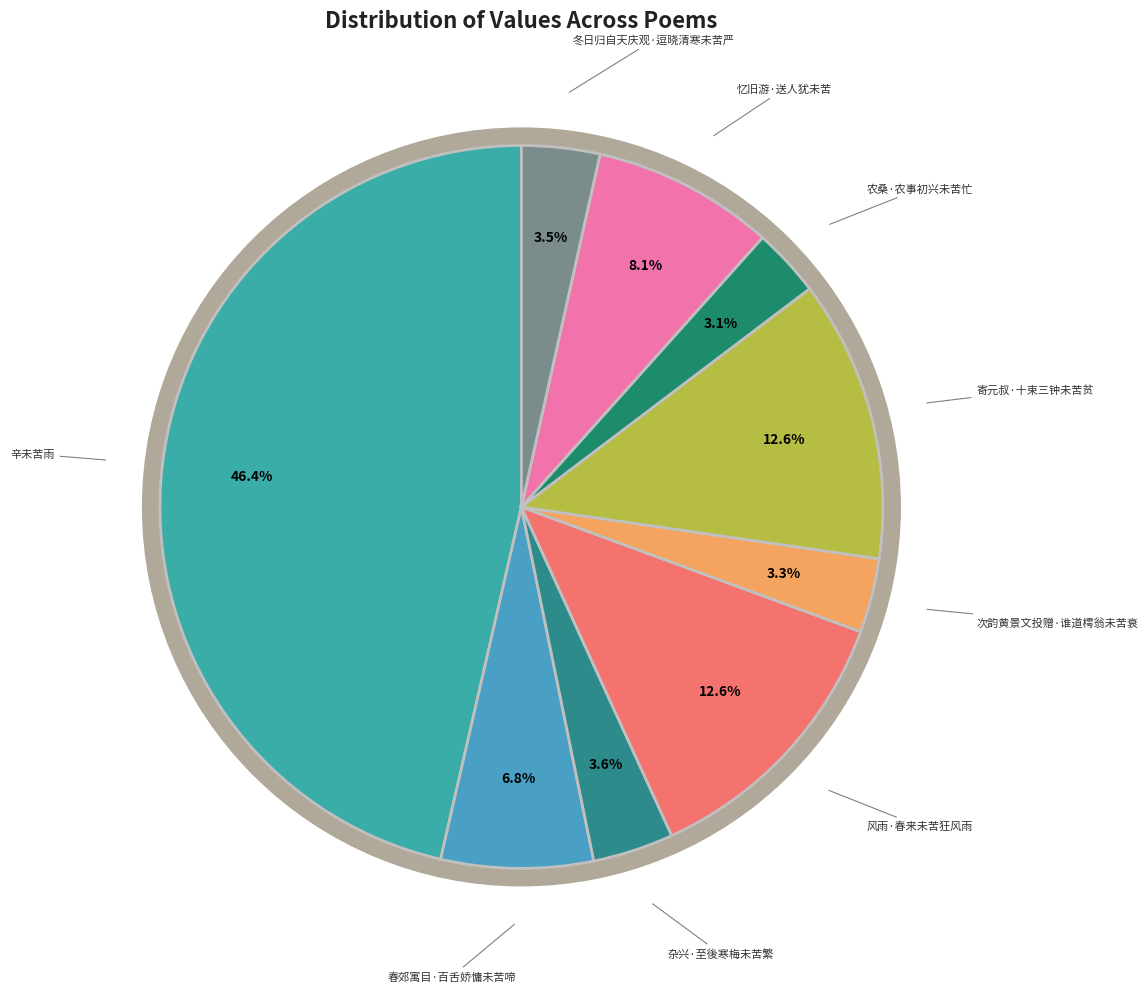

Is the sum of 冬日归自天庆观·逗晓清寒未苦严 and 辛未苦雨 greater than half?

No